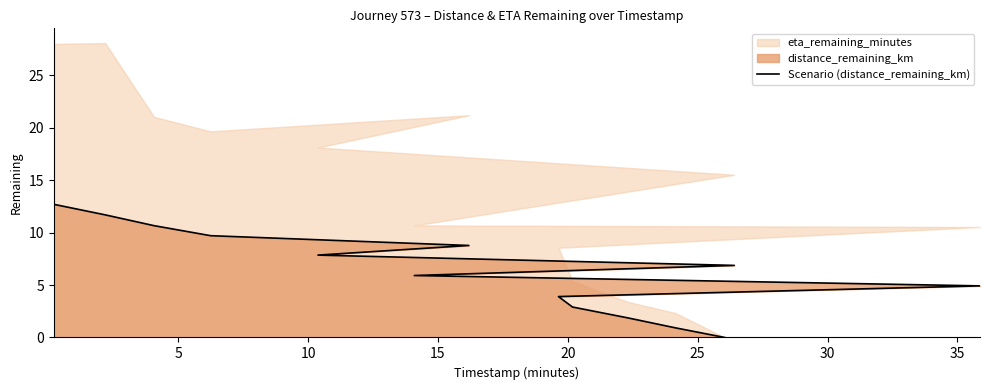

True or false: the data has more than 1 interior local peaks.

False